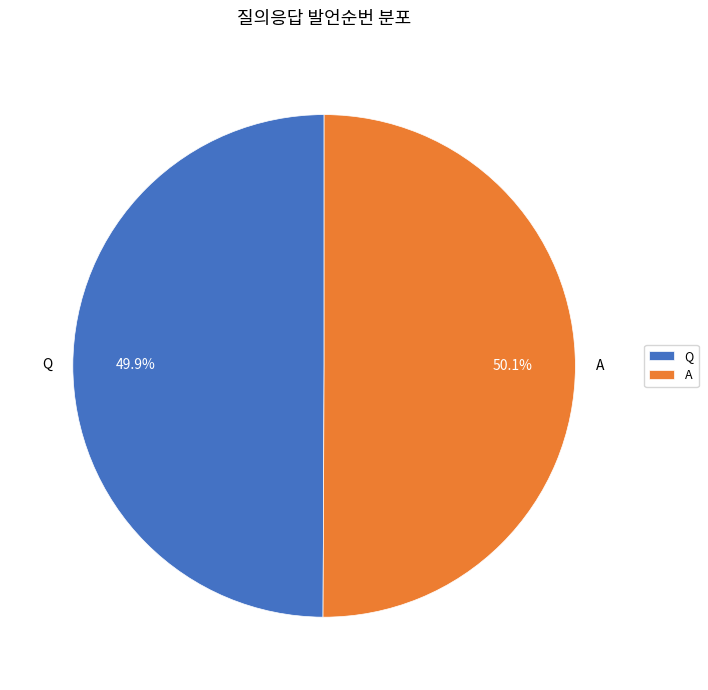

How many segments does this pie chart have?

2